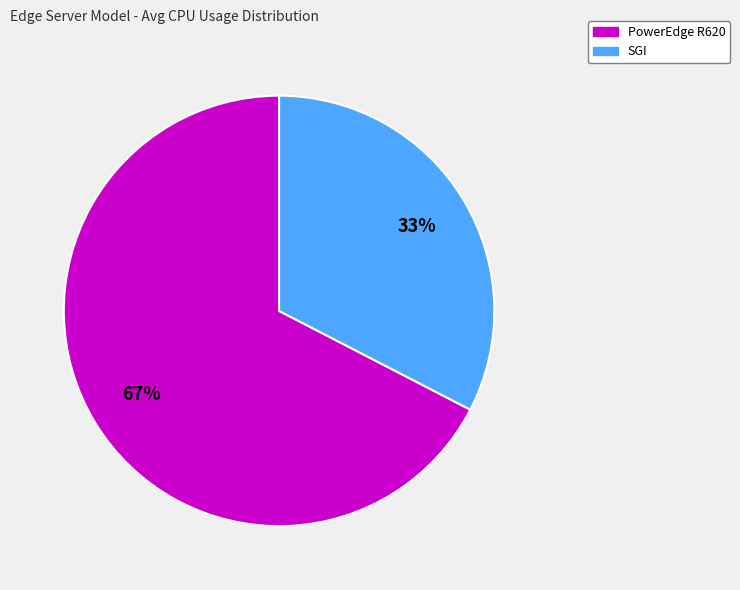

Which slice is the largest?

PowerEdge R620